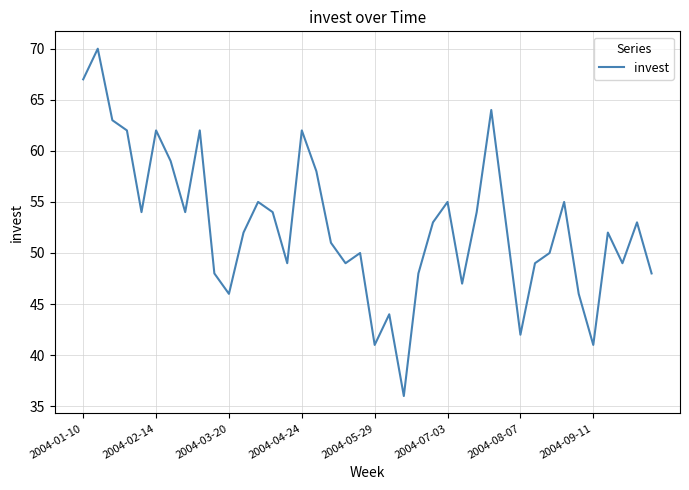

Does the chart have visible grid lines?

Yes